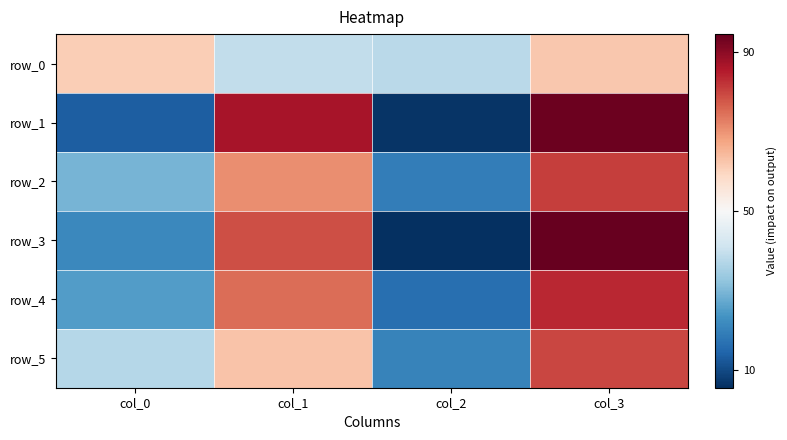

Which series has the largest total across all categories?

row_0